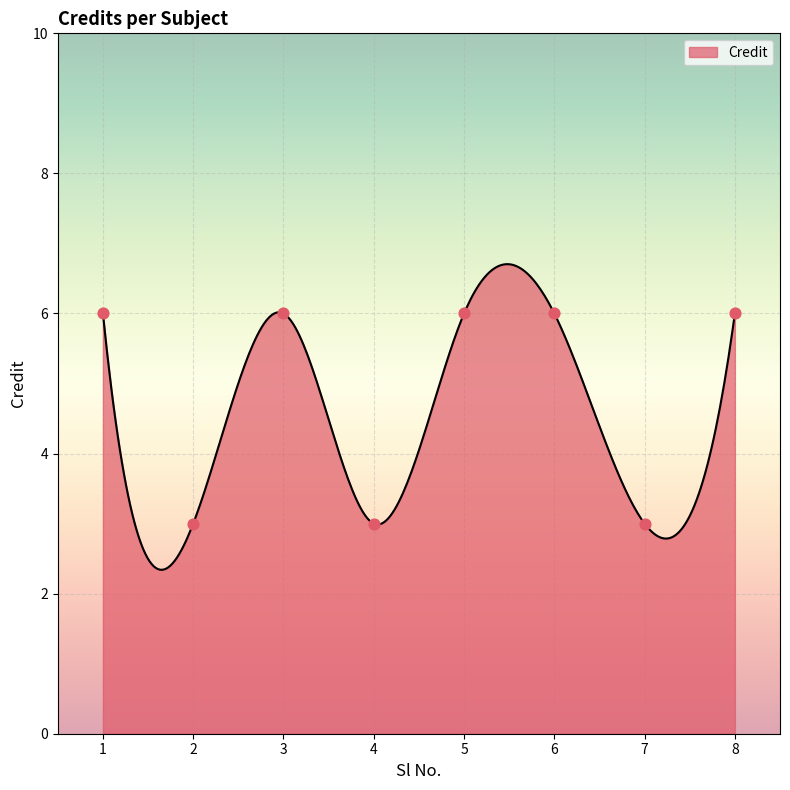

What is the ratio of the value at 3 to the value at 8?

1.0